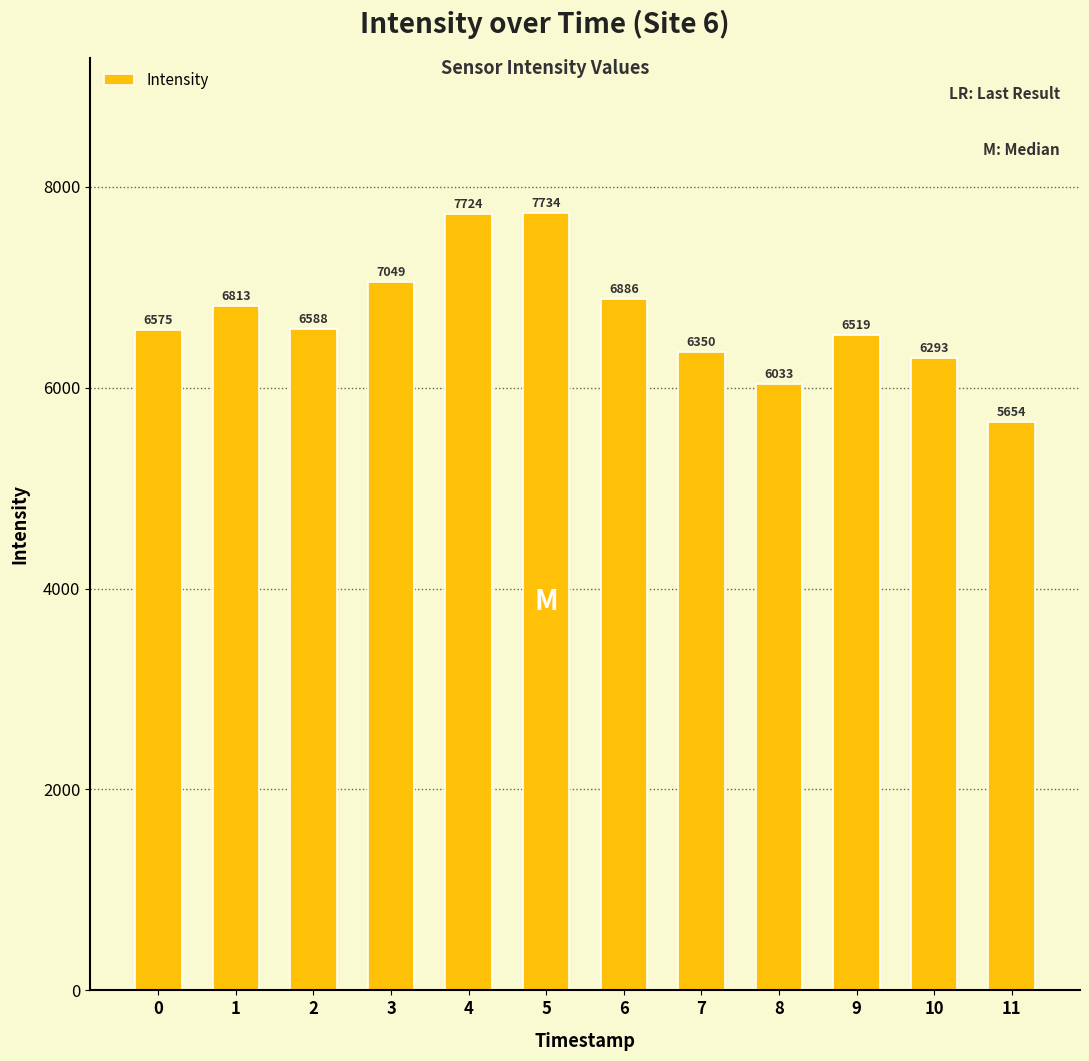

What is the value of the 10th bar from the left?

6519.2